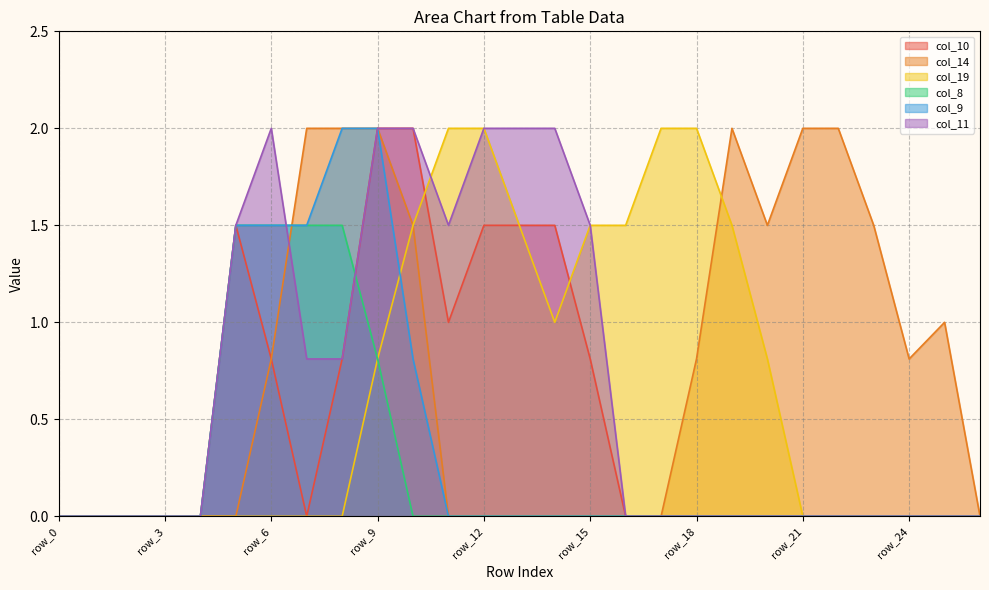

What is the maximum value shown in the chart?

2.0